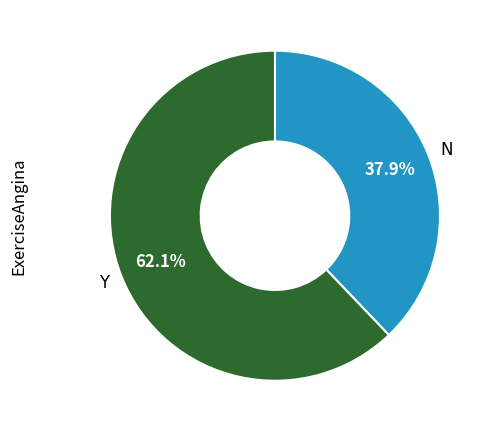

What is the ratio of the value at Y to the value at N?

1.6